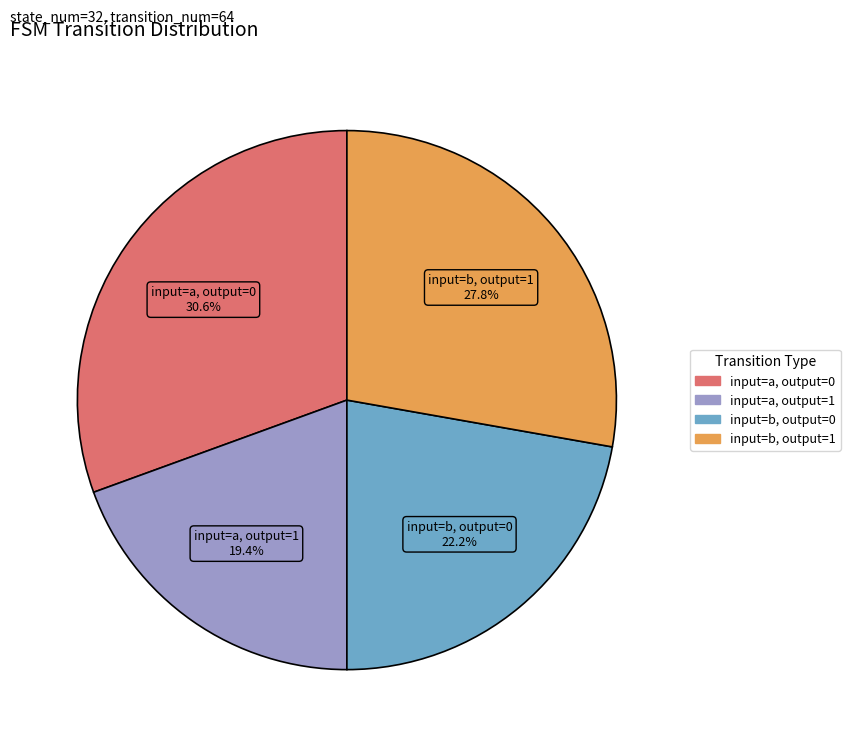

Does any single category account for the majority?

No